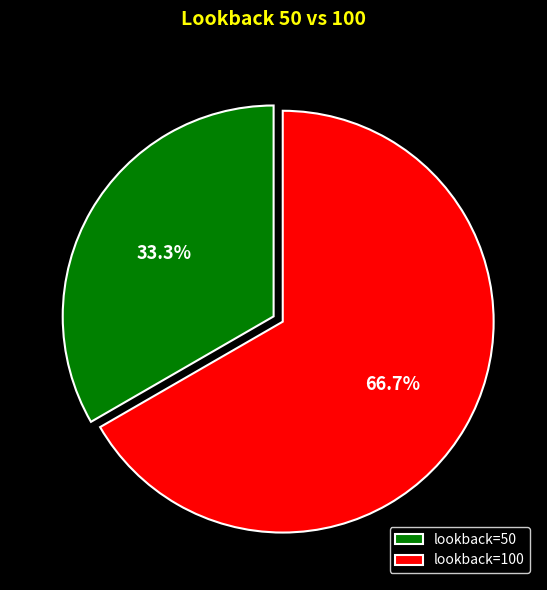

Which category accounts for the majority?

lookback=100